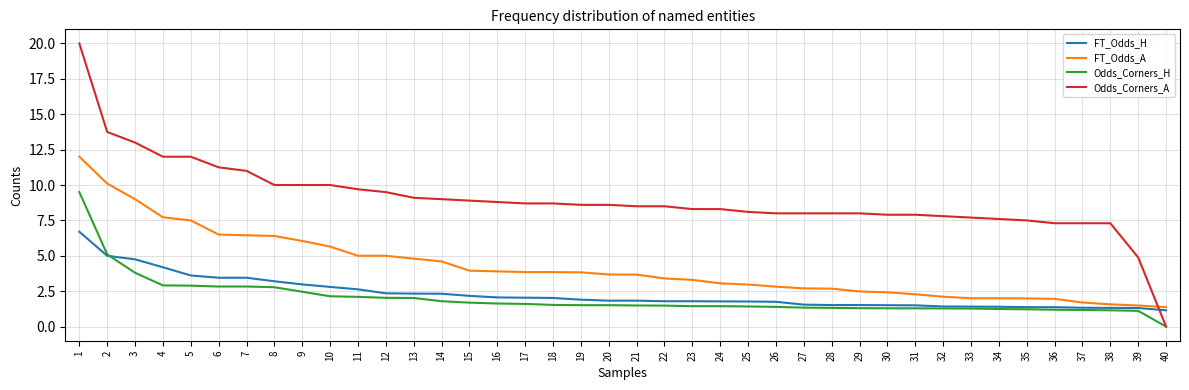

True or false: FT_Odds_A and Odds_Corners_H intersect in this chart.

False